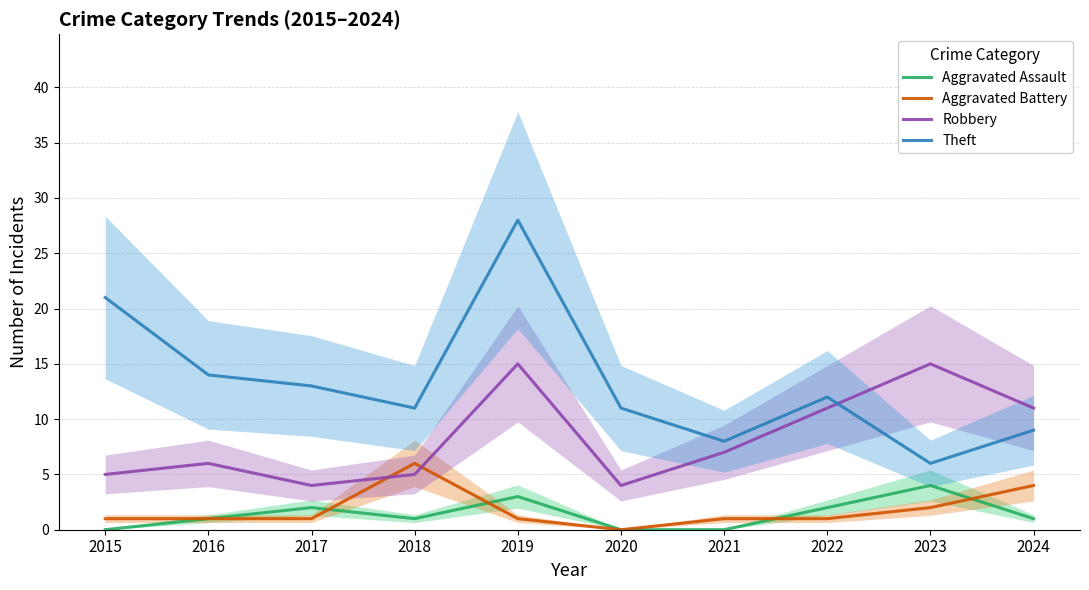

Where is Theft nearest to the value 17?

2016